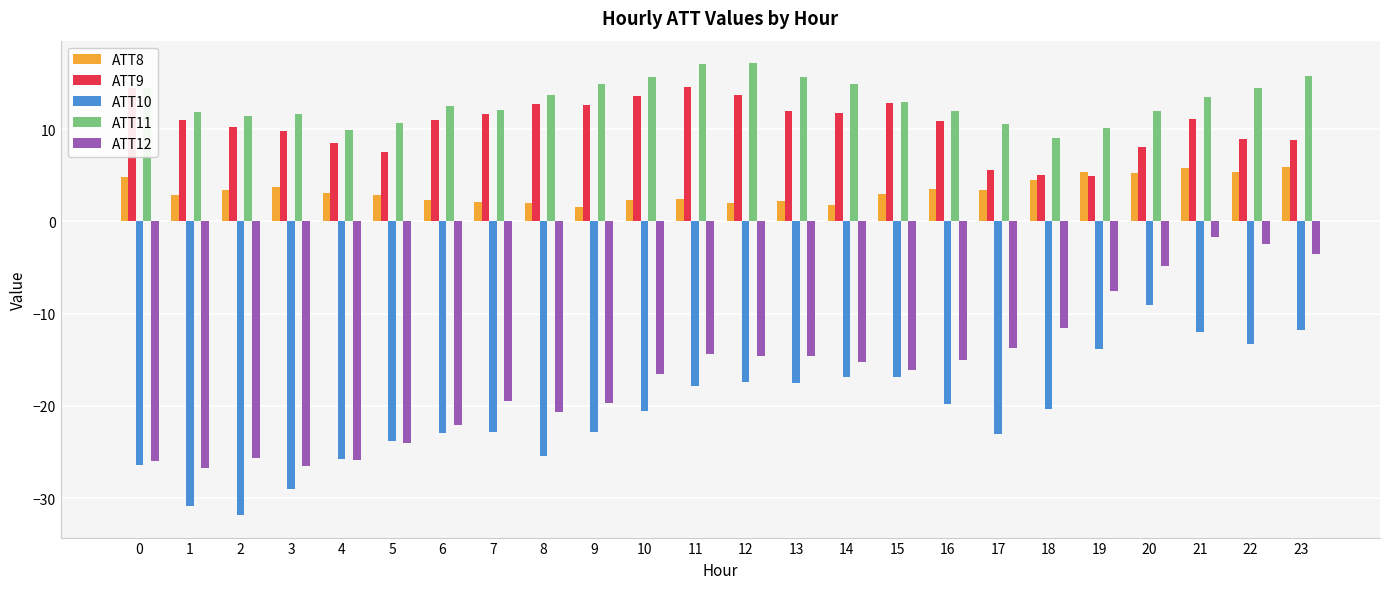

What is the value of the ATT9 bar at the 15th from the left?

11.7